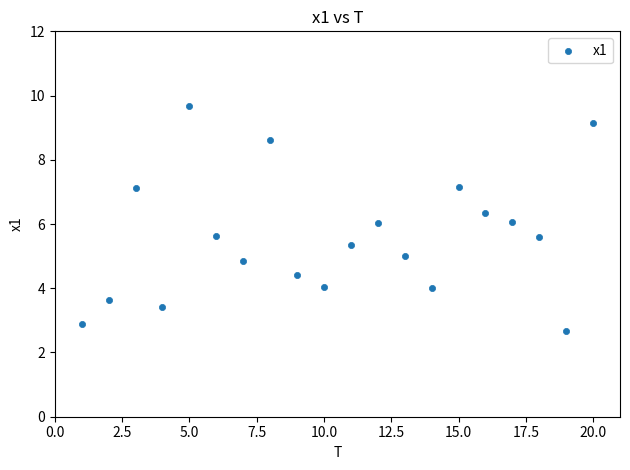

What is the range of Y values (max minus min)?

7.0